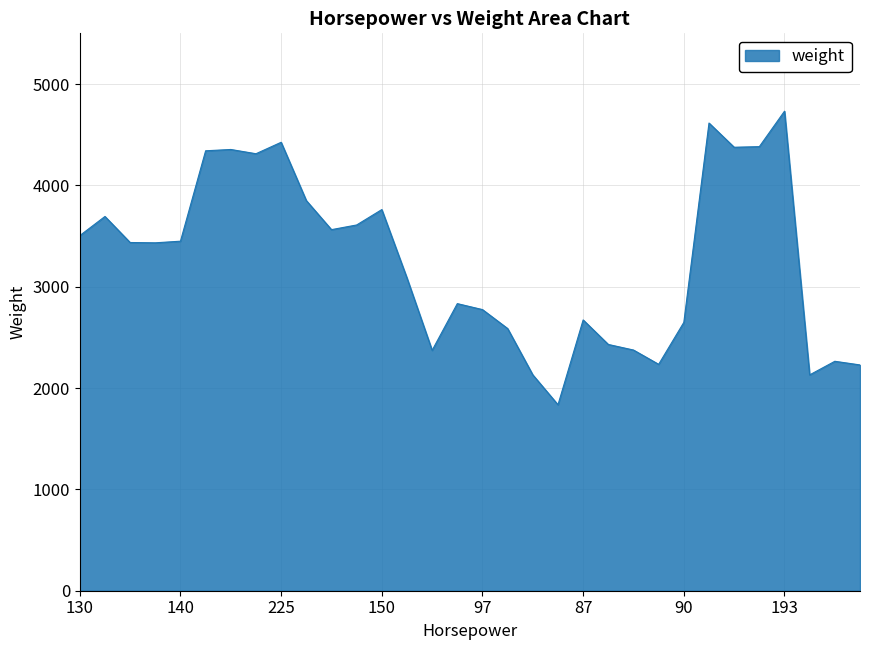

What is the difference between the maximum and minimum values?

2897